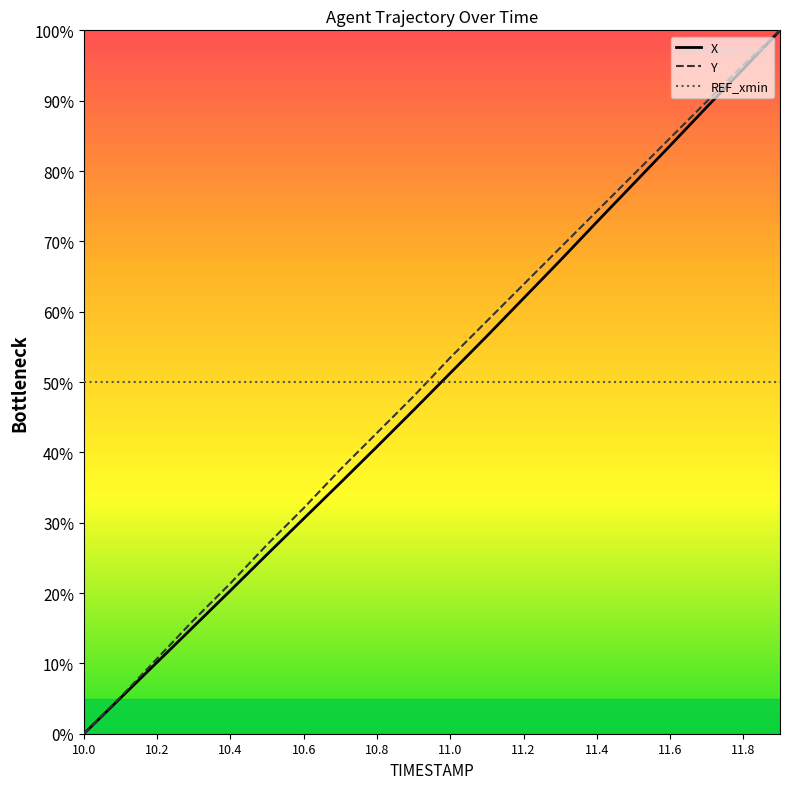

What is the average value of the Y series?

50.5